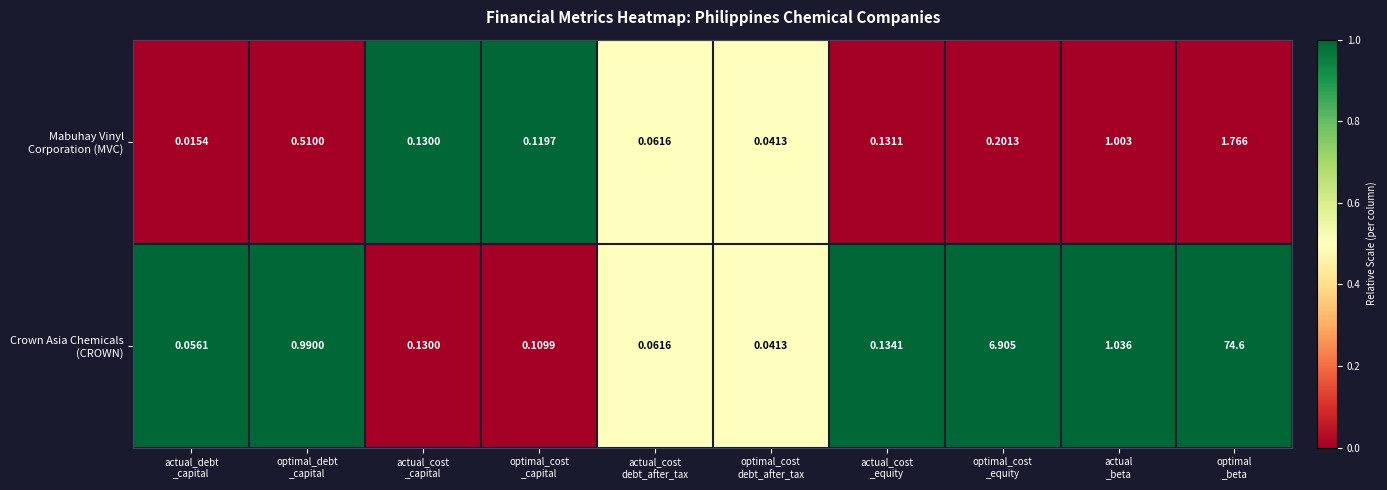

At which category does the chart reach its peak across all series?

optimal
_beta